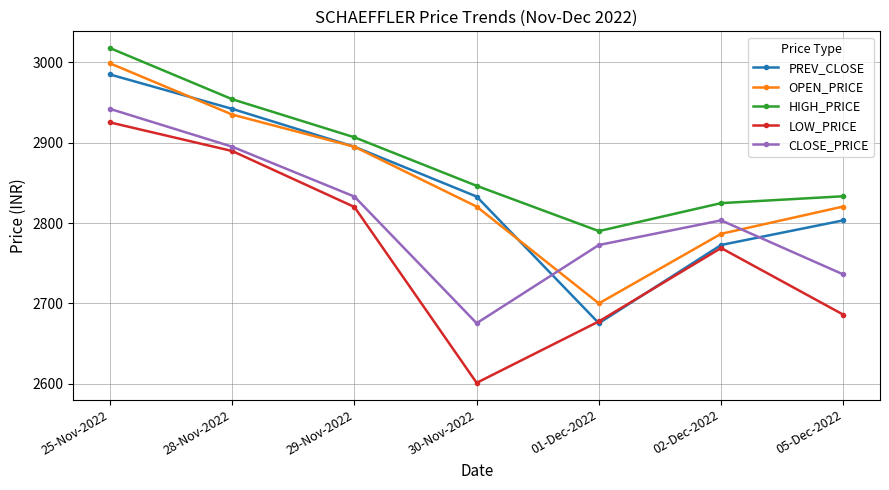

What are all the series names shown in the legend?

PREV_CLOSE, OPEN_PRICE, HIGH_PRICE, LOW_PRICE, CLOSE_PRICE